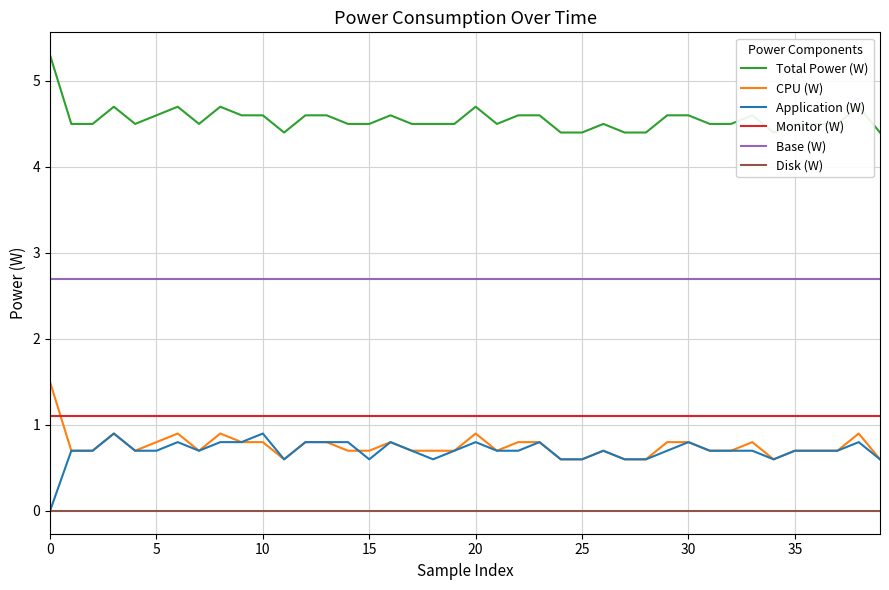

What is the average value of the Application (W) series?

0.7